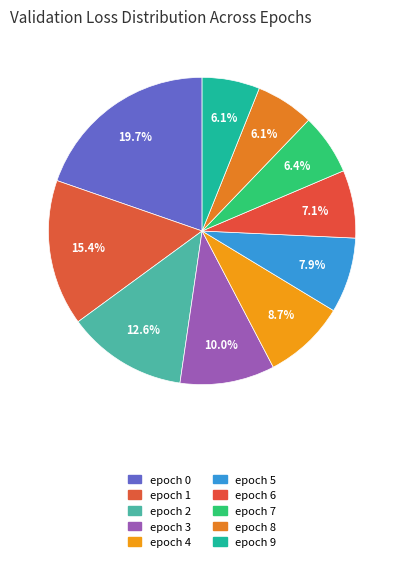

What is the smallest slice in the pie chart?

epoch 9